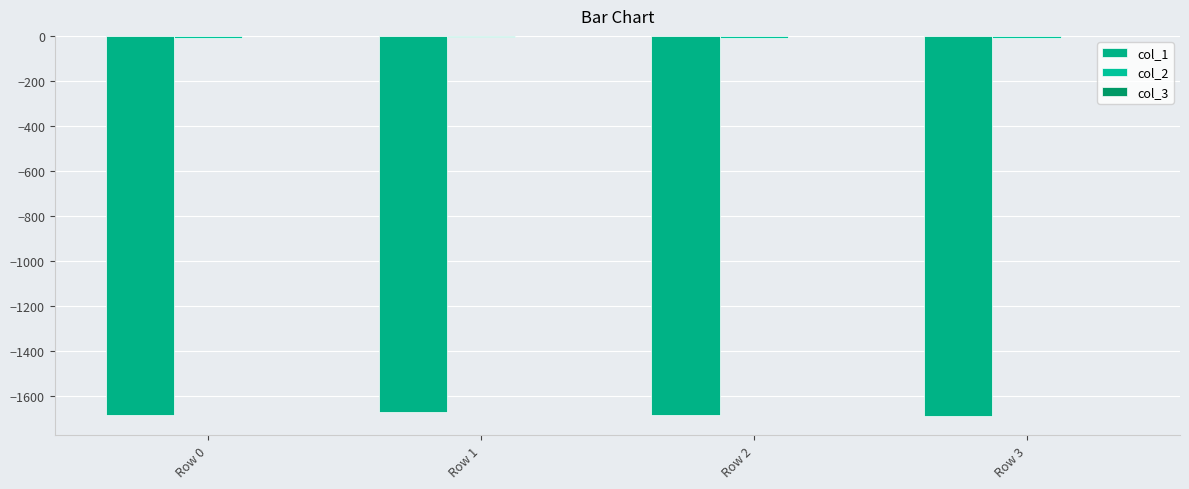

Between Row 0 and Row 2, which is larger?

Row 0